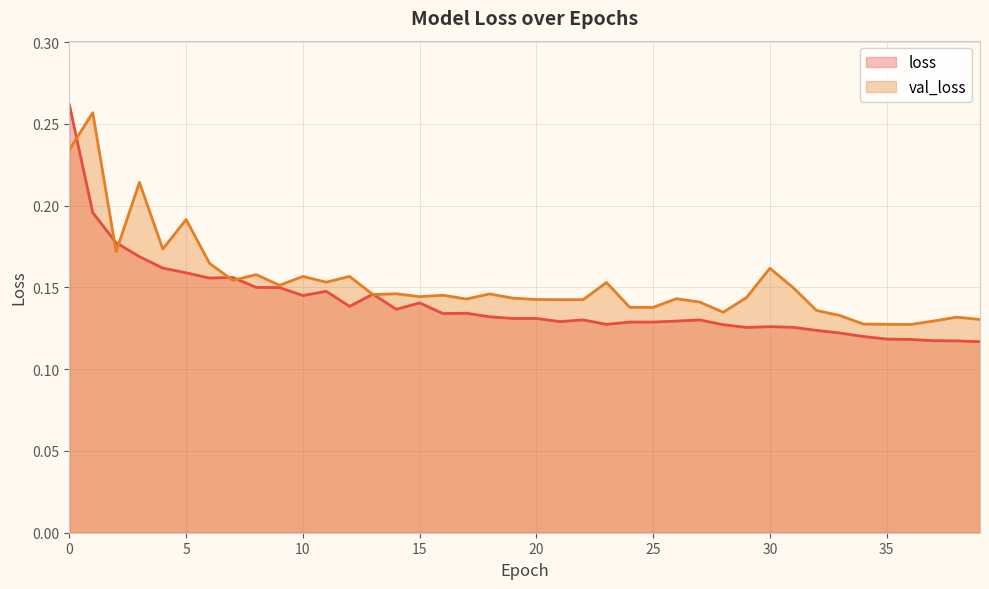

Which series has the largest range (max minus min)?

loss